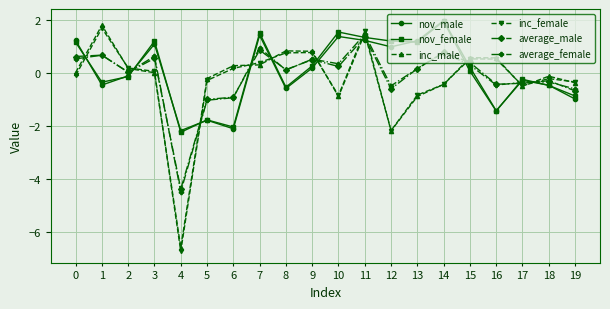

Read the average_male value at 12.

-0.6